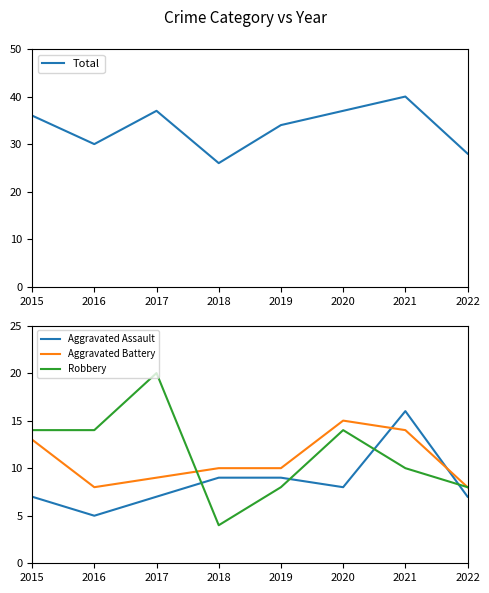

How many lines are shown in the chart?

4